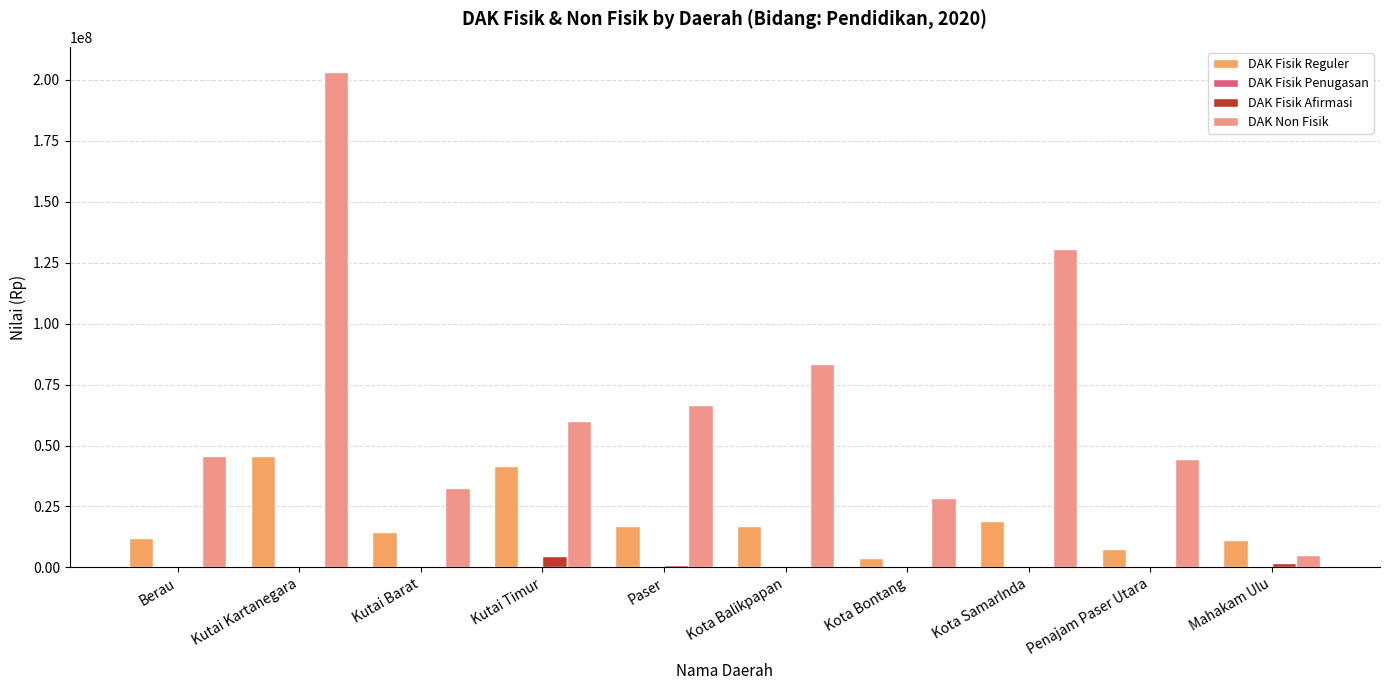

Is it true that DAK Non Fisik equals 203413540 at Kutai Kartanegara?

True